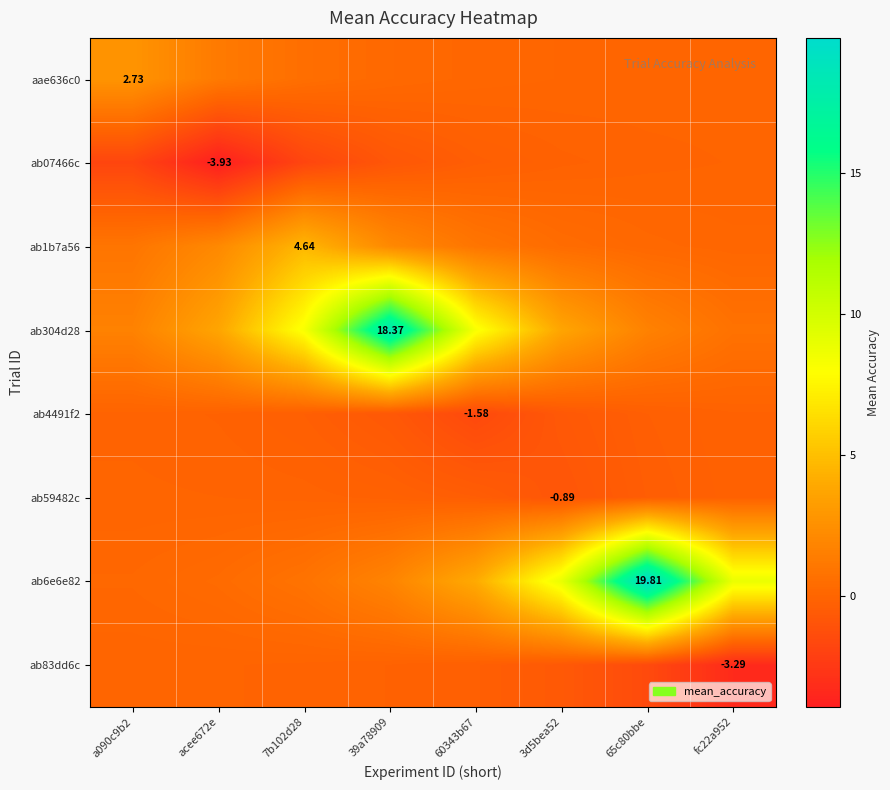

Is it true that ab4491f2 equals -0.2 at acee672e?

False